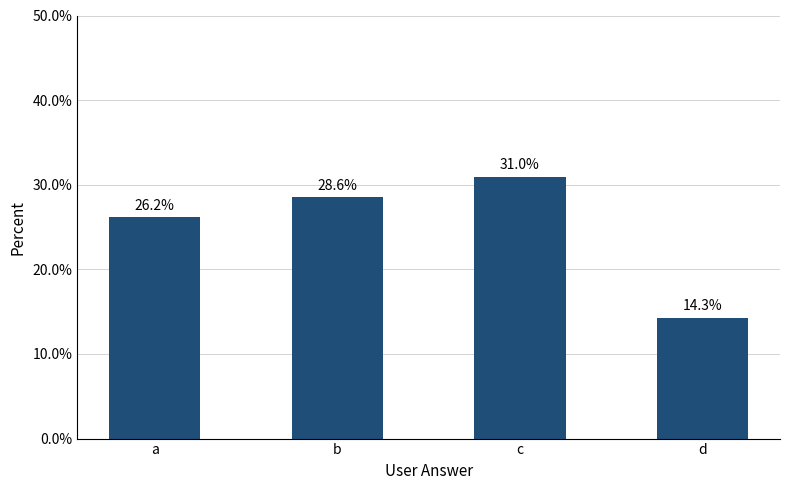

What is the change in value from a to d?

-11.9